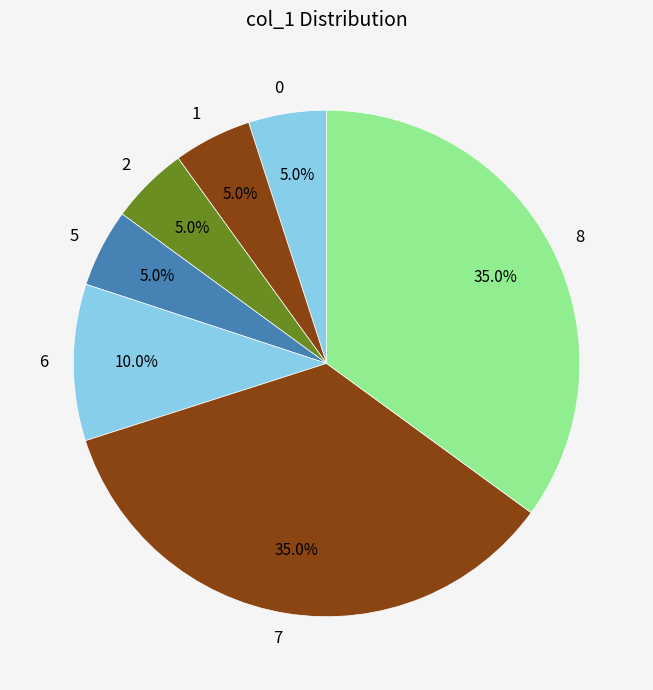

What is the ratio of the value at 5 to the value at 6?

0.5